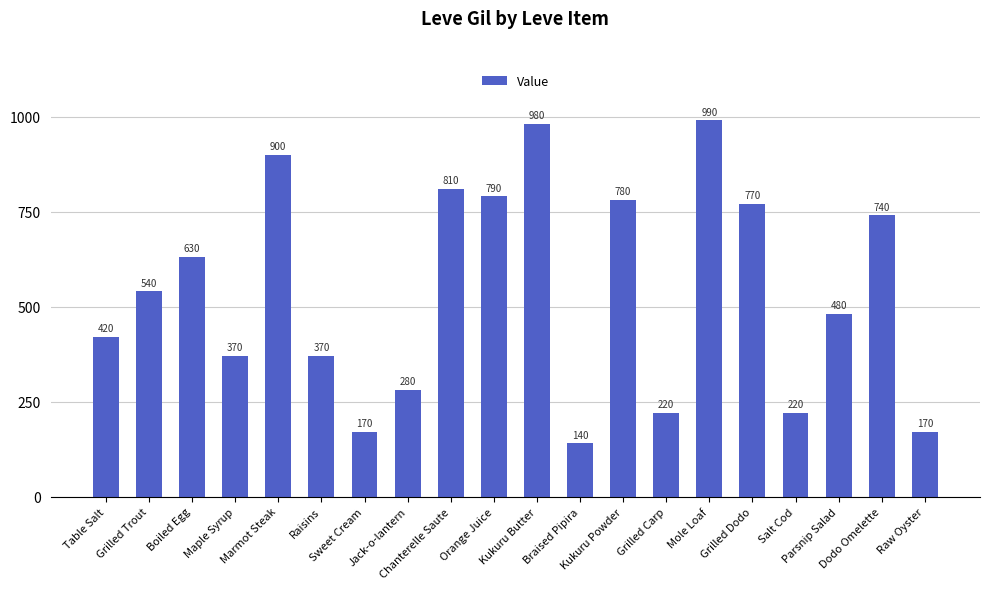

What is the difference between the maximum and minimum values?

850